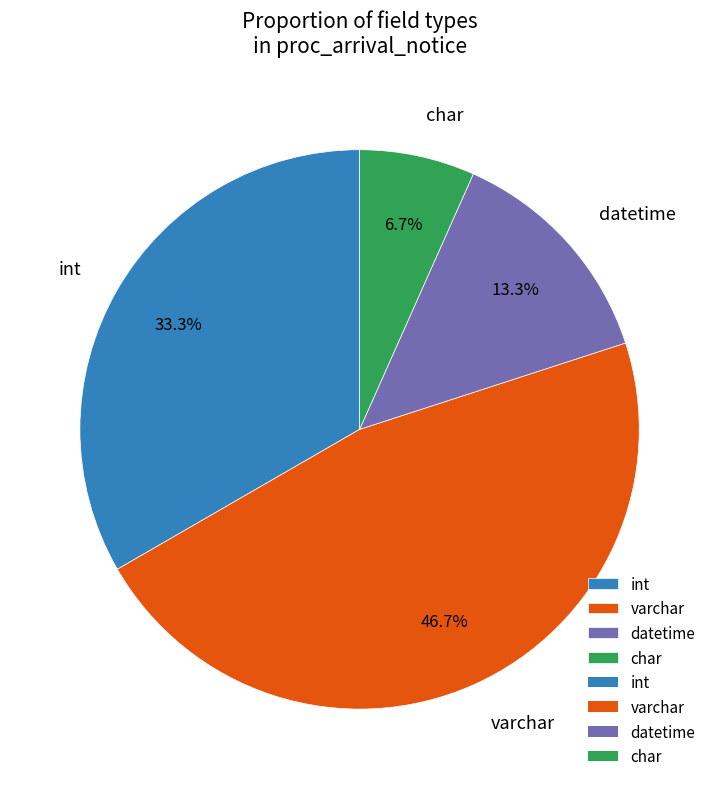

Do int and datetime together represent more than half of the pie?

No